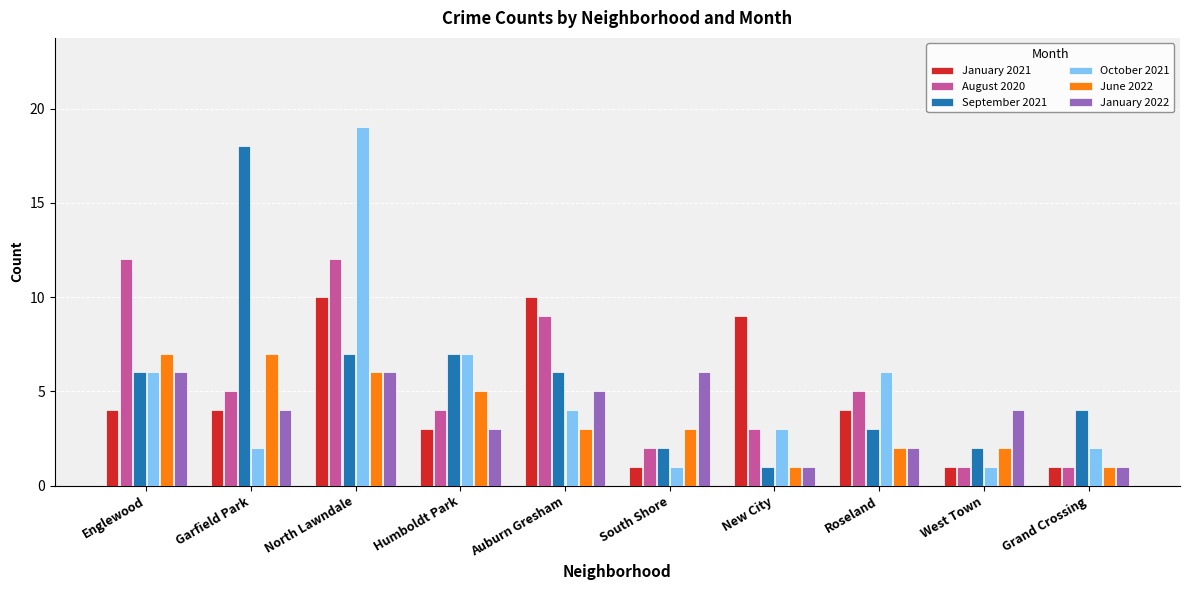

List the series in order of their peak value, lowest first.

January 2022, June 2022, January 2021, August 2020, September 2021, October 2021